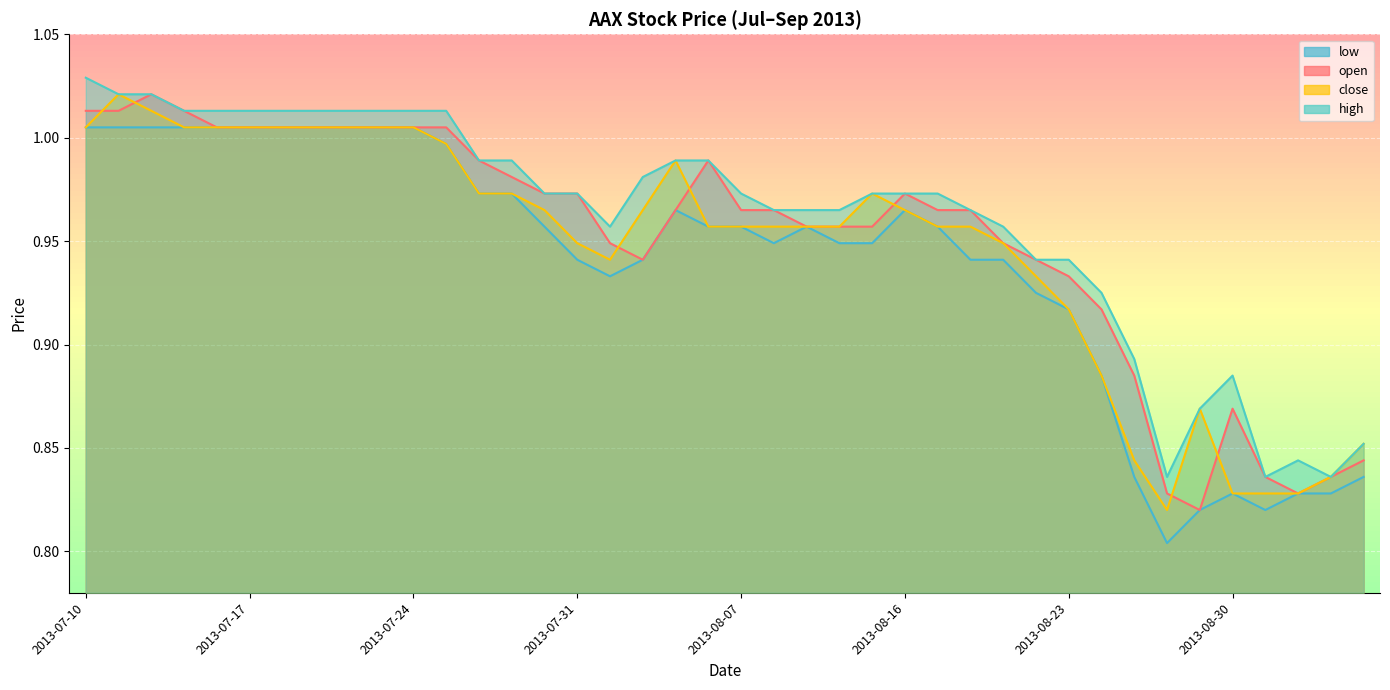

How many data points does each series have?

40